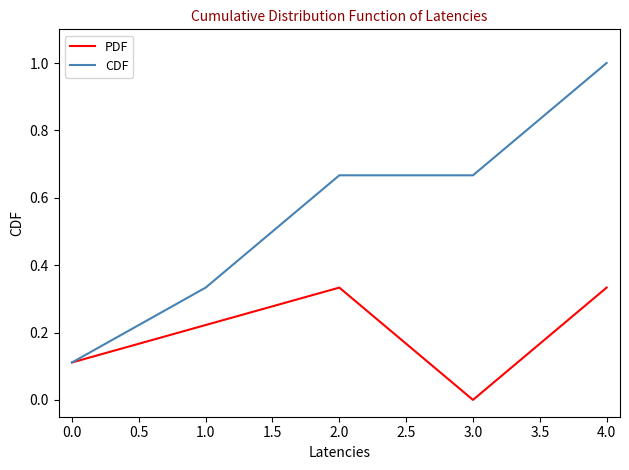

At which label does CDF reach its minimum?

0.0